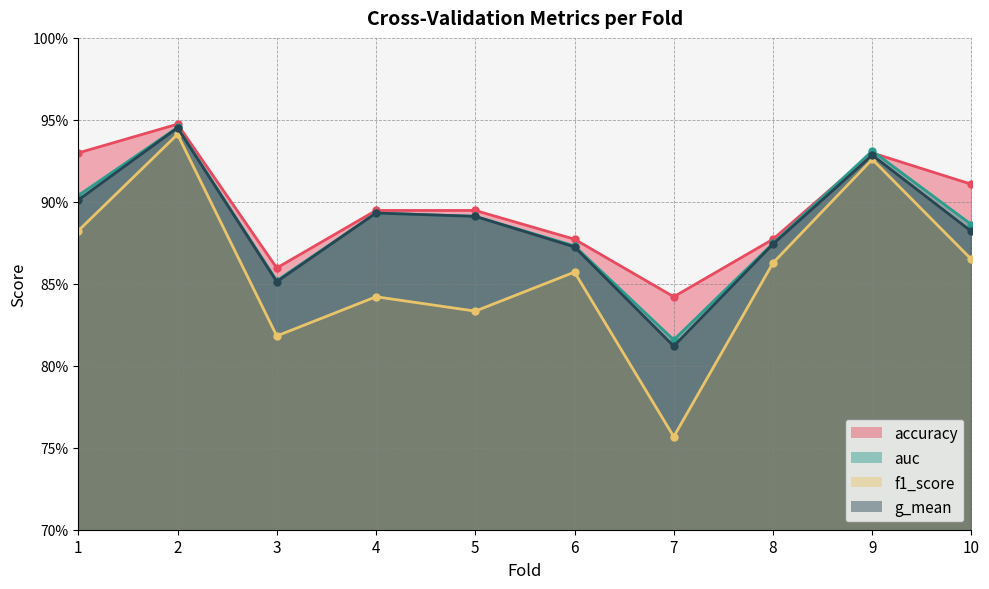

What is the value of the f1_score point at the 9th from the left?

0.9